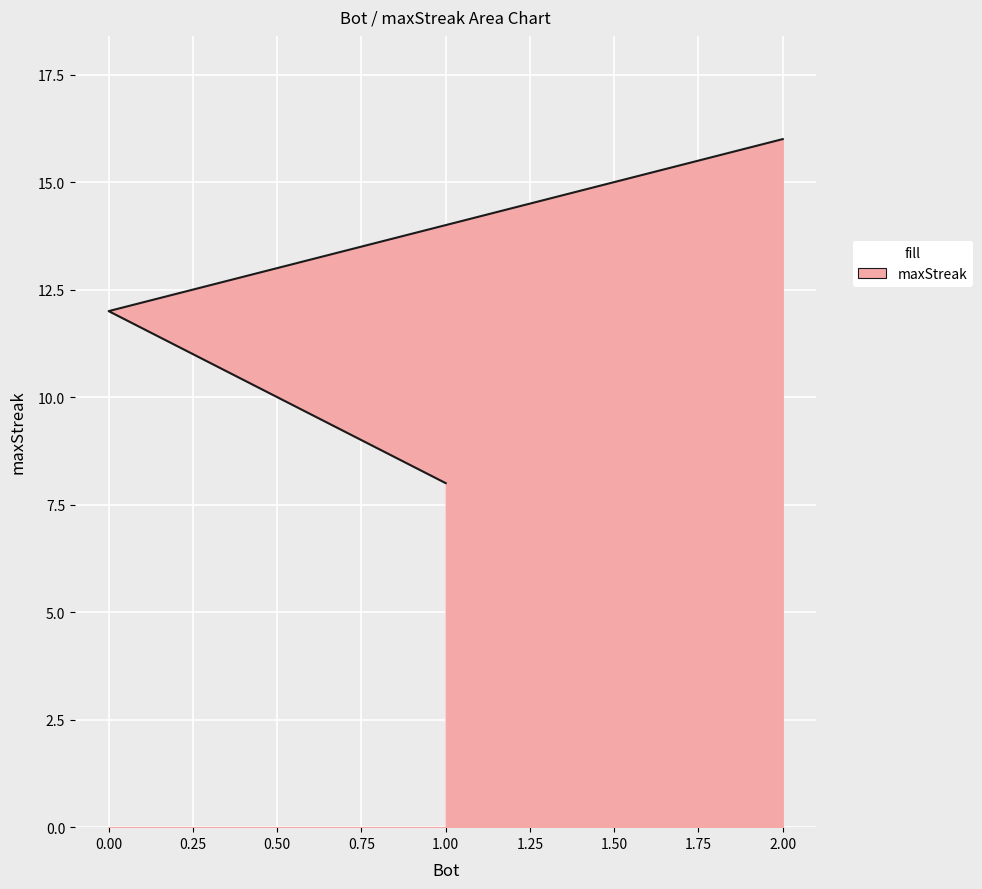

How many categories are shown in the chart?

3